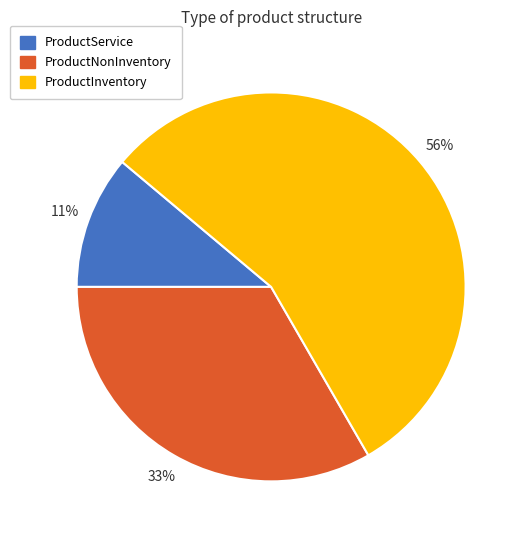

Is the sum of ProductNonInventory and ProductInventory greater than half?

Yes